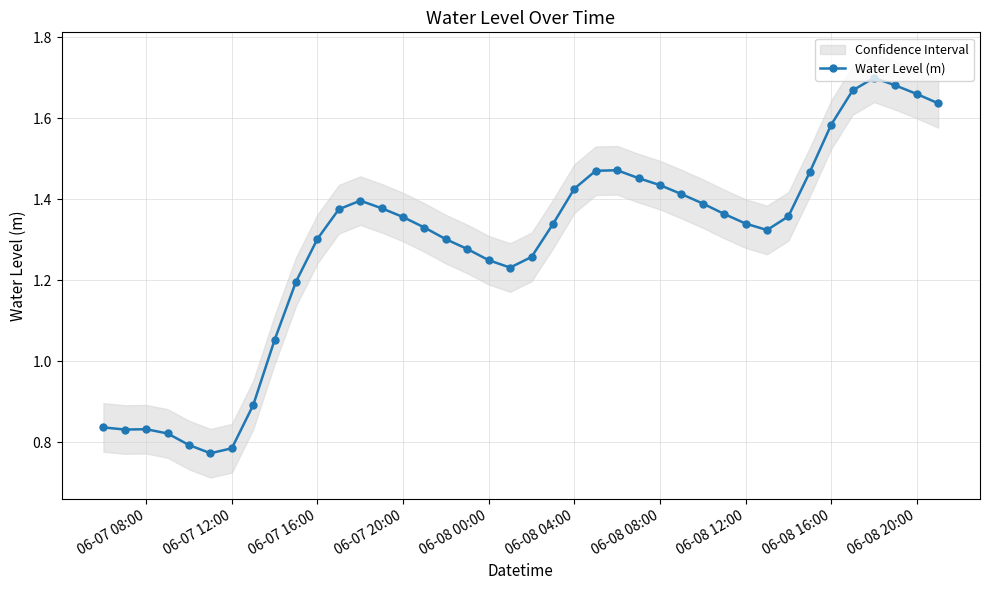

True or false: Water Level (m) has more than 0 interior local peaks.

True